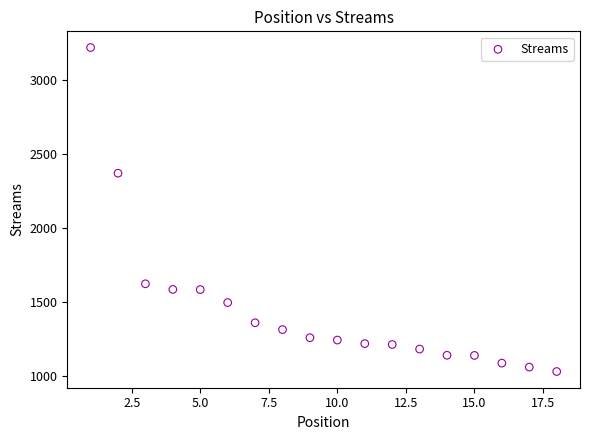

What Y value in the scatter plot is closest to 2126?

2372